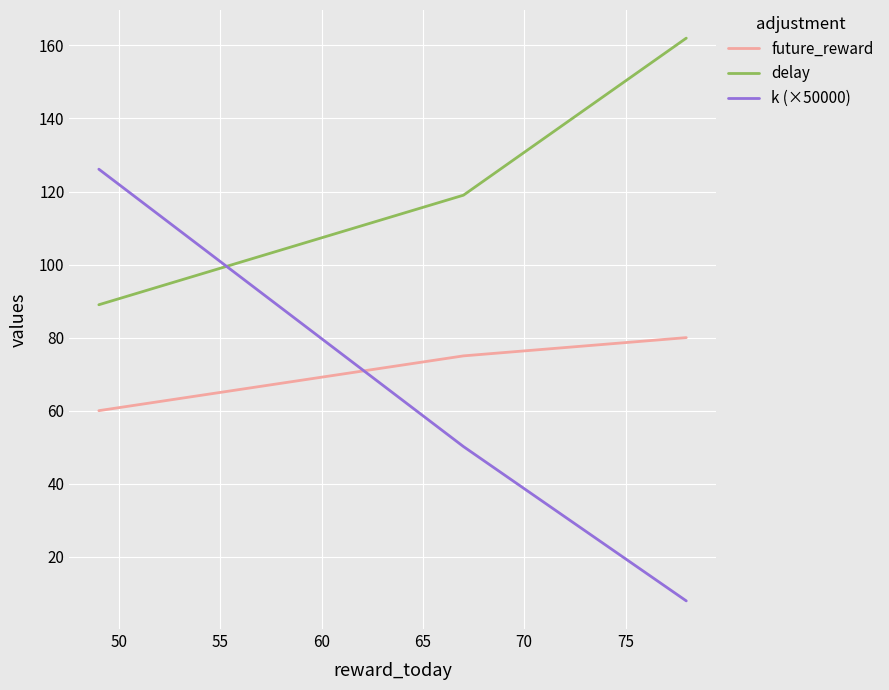

Which series changed the most between 50 and 55?

k (×50000)